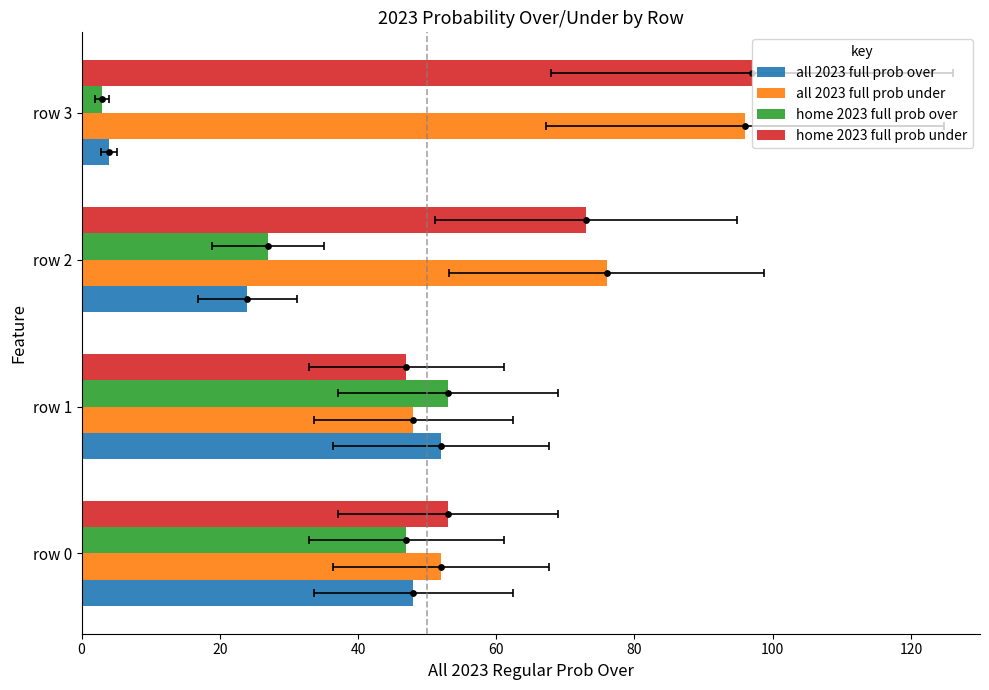

Which series contains the lowest Y value?

home 2023 full prob over